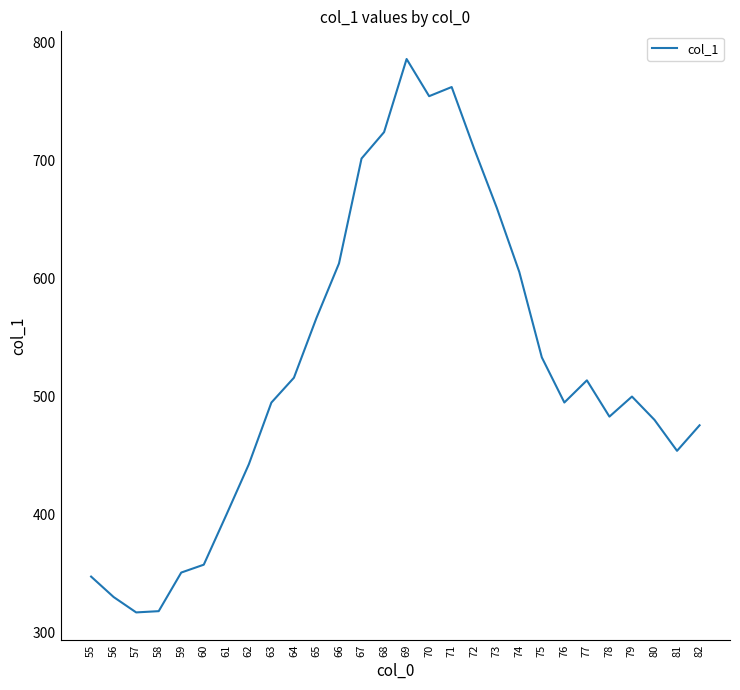

Does the chart have visible grid lines?

No